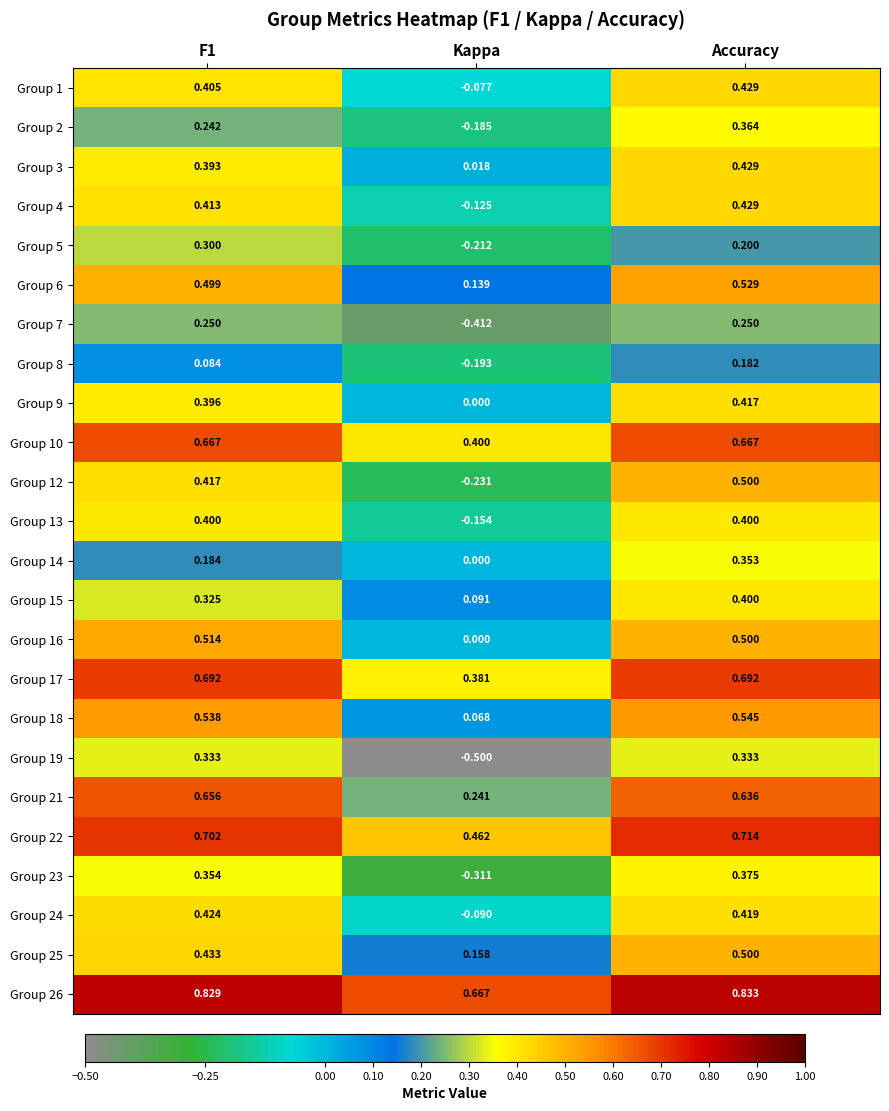

Which series has the largest range (max minus min)?

Group 19